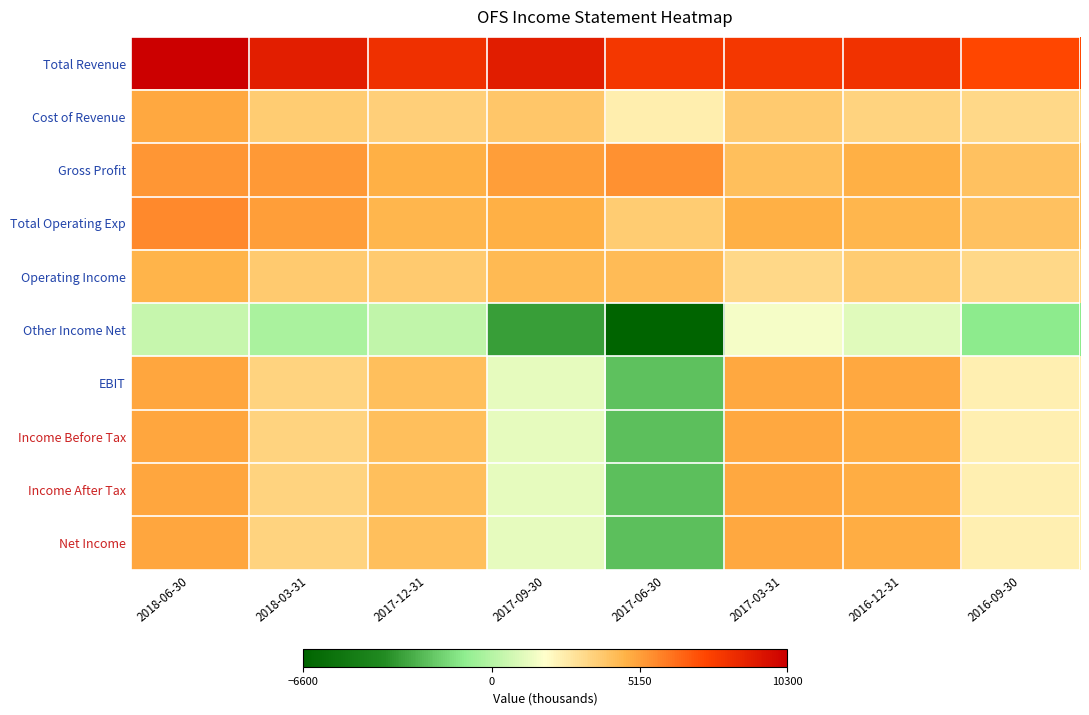

Reading left to right, what are all the values shown in this chart?

Total Revenue: 2018-06-30=10300	2018-03-31=9000	2017-12-31=8300	2017-09-30=9100	2017-06-30=8000	2017-03-31=8000	2016-12-31=8200	2016-09-30=7400
Cost of Revenue: 2018-06-30=4900	2018-03-31=3700	2017-12-31=3600	2017-09-30=3900	2017-06-30=2500	2017-03-31=3800	2016-12-31=3500	2016-09-30=3300
Gross Profit: 2018-06-30=5400	2018-03-31=5300	2017-12-31=4700	2017-09-30=5200	2017-06-30=5500	2017-03-31=4200	2016-12-31=4700	2016-09-30=4100
Total Operating Exp: 2018-06-30=5700	2018-03-31=5200	2017-12-31=4500	2017-09-30=4700	2017-06-30=3700	2017-03-31=4700	2016-12-31=4500	2016-09-30=4100
Operating Income: 2018-06-30=4600	2018-03-31=3800	2017-12-31=3800	2017-09-30=4400	2017-06-30=4300	2017-03-31=3300	2016-12-31=3700	2016-09-30=3300
Other Income Net: 2018-06-30=400	2018-03-31=-300	2017-12-31=300	2017-09-30=-3200	2017-06-30=-6600	2017-03-31=1600	2016-12-31=1100	2016-09-30=-1000
EBIT: 2018-06-30=5000	2018-03-31=3500	2017-12-31=4200	2017-09-30=1200	2017-06-30=-2200	2017-03-31=4900	2016-12-31=4900	2016-09-30=2400
Income Before Tax: 2018-06-30=5000	2018-03-31=3500	2017-12-31=4200	2017-09-30=1200	2017-06-30=-2300	2017-03-31=4900	2016-12-31=4800	2016-09-30=2400
Income After Tax: 2018-06-30=5000	2018-03-31=3500	2017-12-31=4200	2017-09-30=1200	2017-06-30=-2300	2017-03-31=4900	2016-12-31=4800	2016-09-30=2400
Net Income: 2018-06-30=5000	2018-03-31=3500	2017-12-31=4200	2017-09-30=1200	2017-06-30=-2300	2017-03-31=4900	2016-12-31=4800	2016-09-30=2400